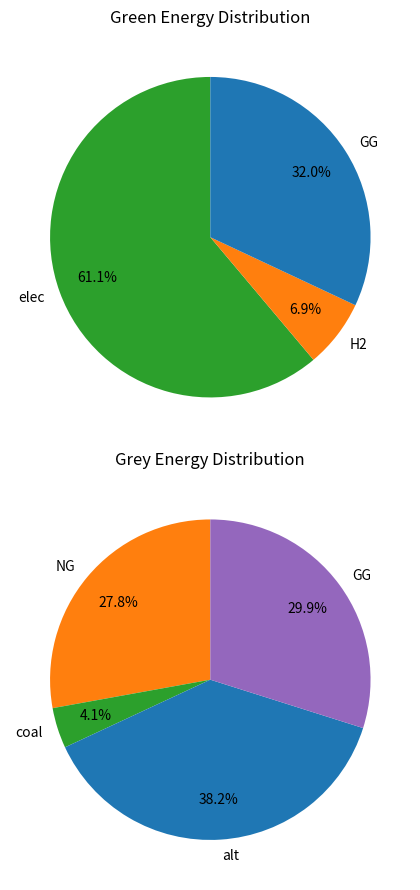

The 5 slice represents 30% of the pie. True or false?

True